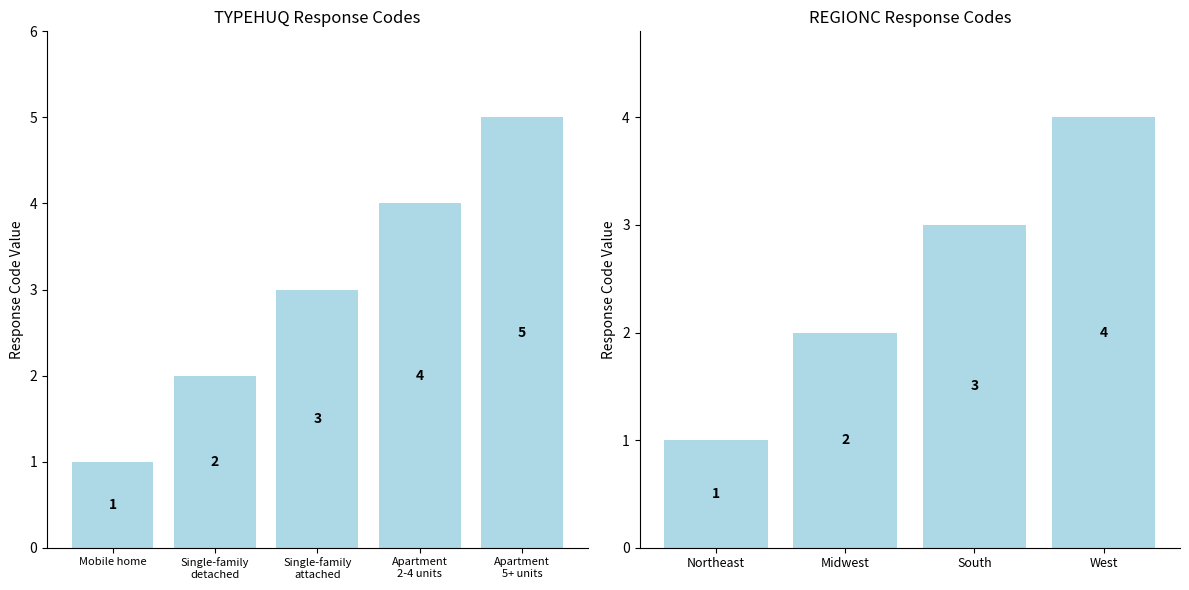

True or false: the data shows 2 at REGIONC.

False